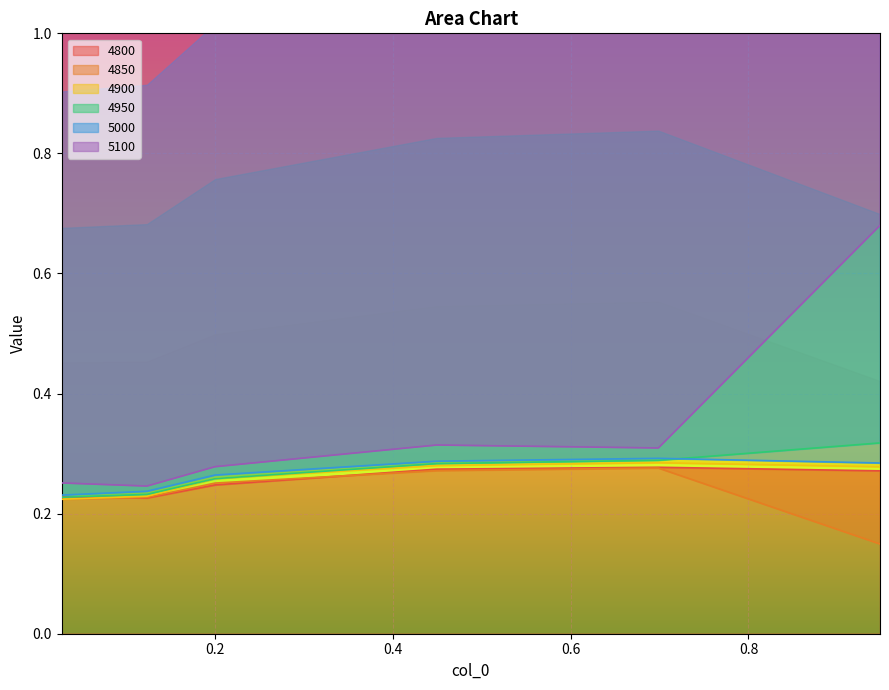

At 0.6986301369863014, list the series in order from smallest to largest.

4850, 4800, 4900, 4950, 5000, 5100